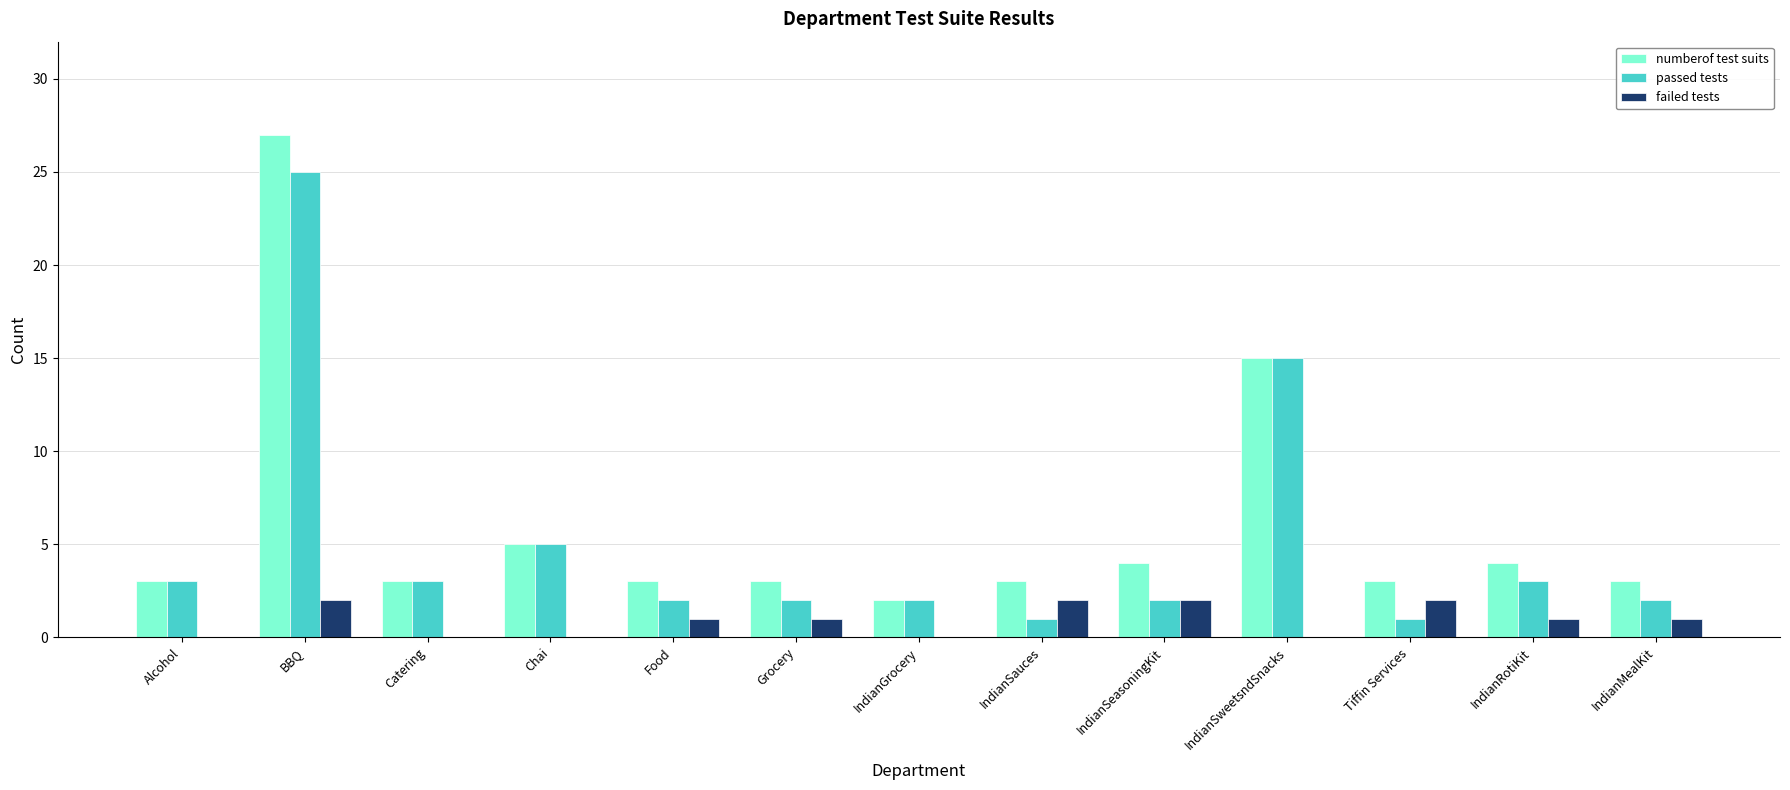

What is the greatest value displayed?

27